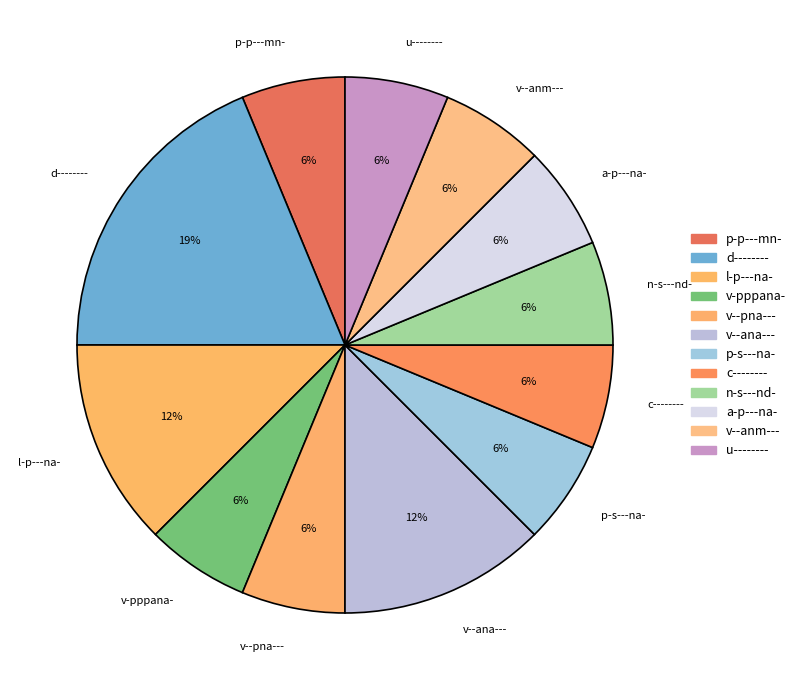

How many segments does this pie chart have?

12